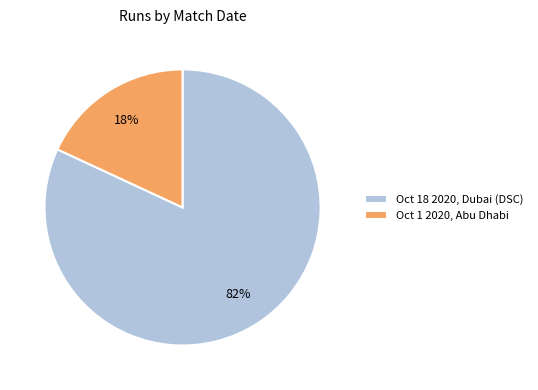

To the nearest percent, what is the combined percentage of Oct 18 2020, Dubai (DSC) and Oct 1 2020, Abu Dhabi?

100%